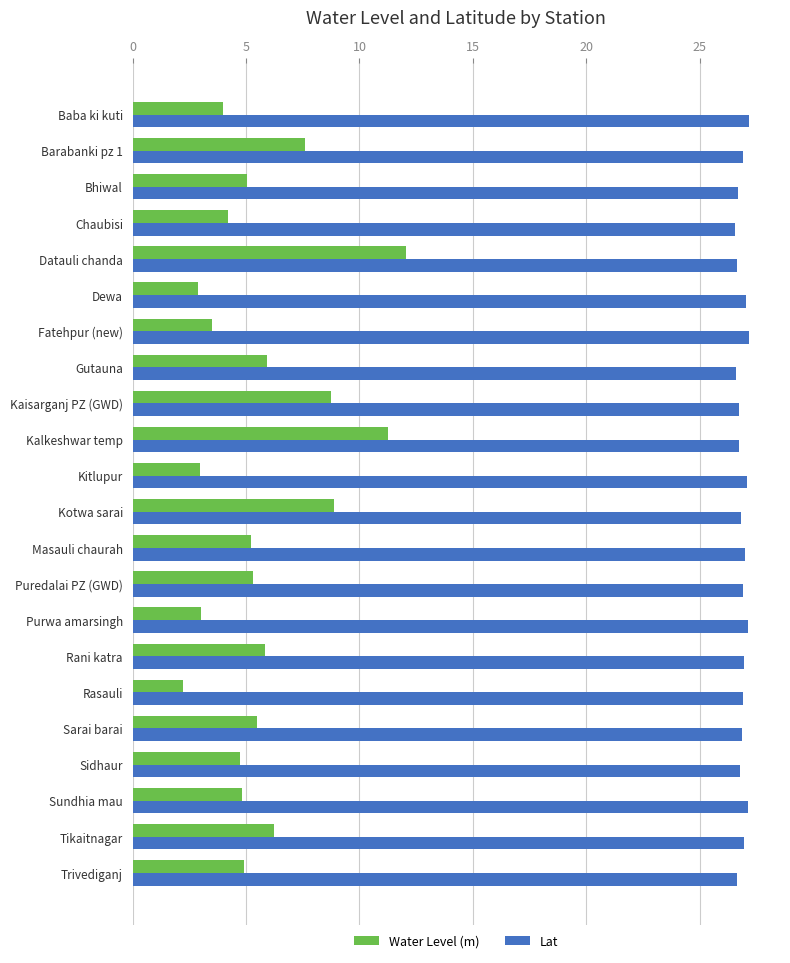

Is it true that Lat equals 27.1 at Kitlupur?

True